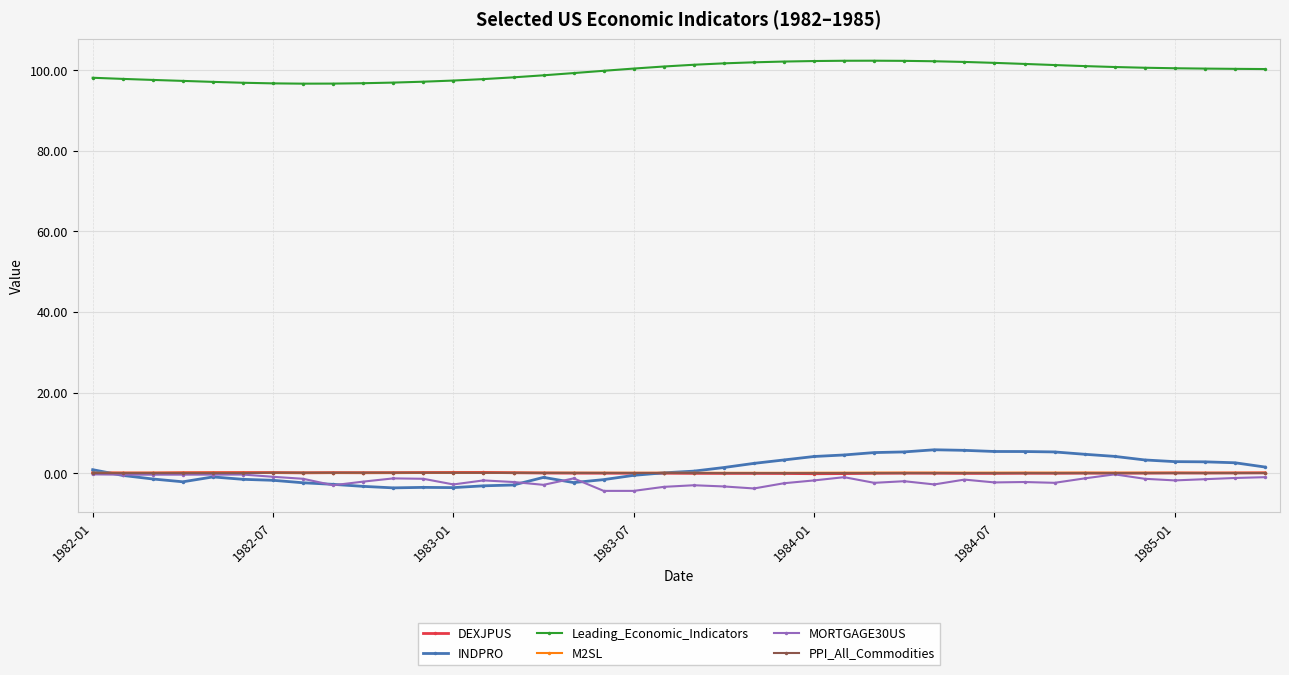

What is the value of the MORTGAGE30US point at the 23rd from the left?

-3.8